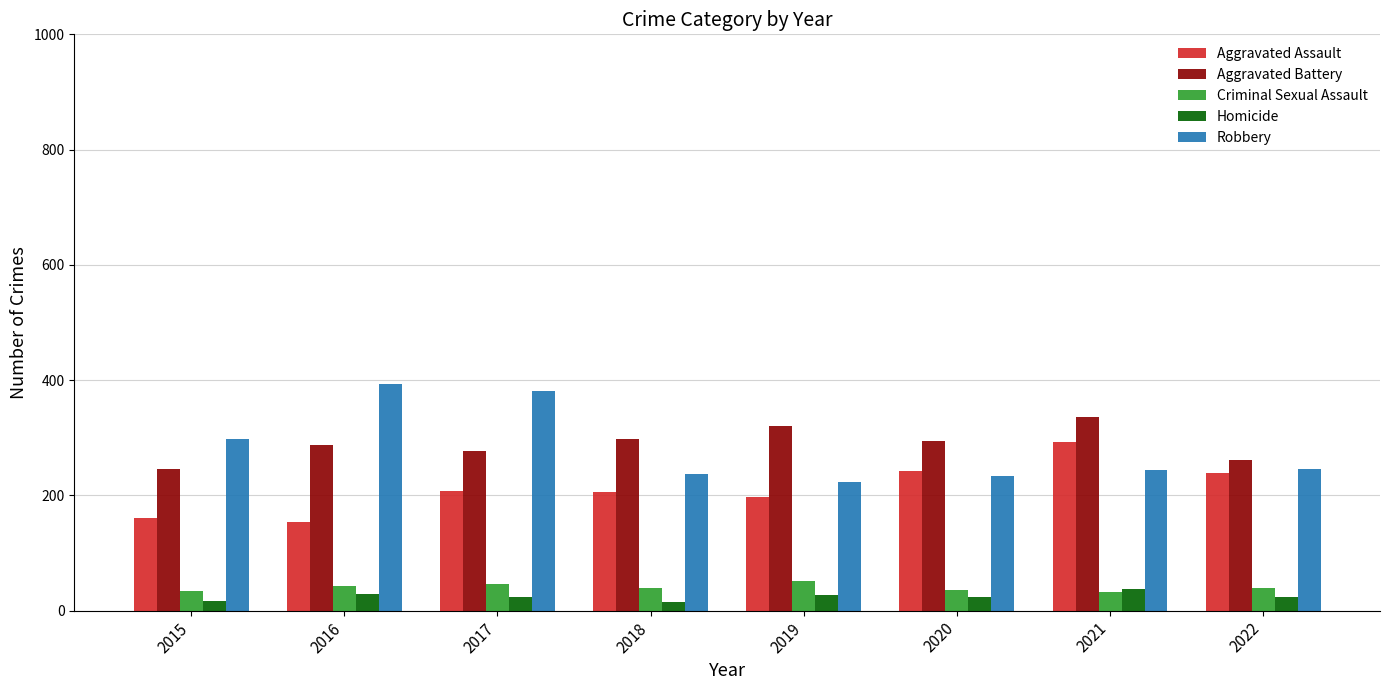

At which label is Robbery closest to 309?

2015